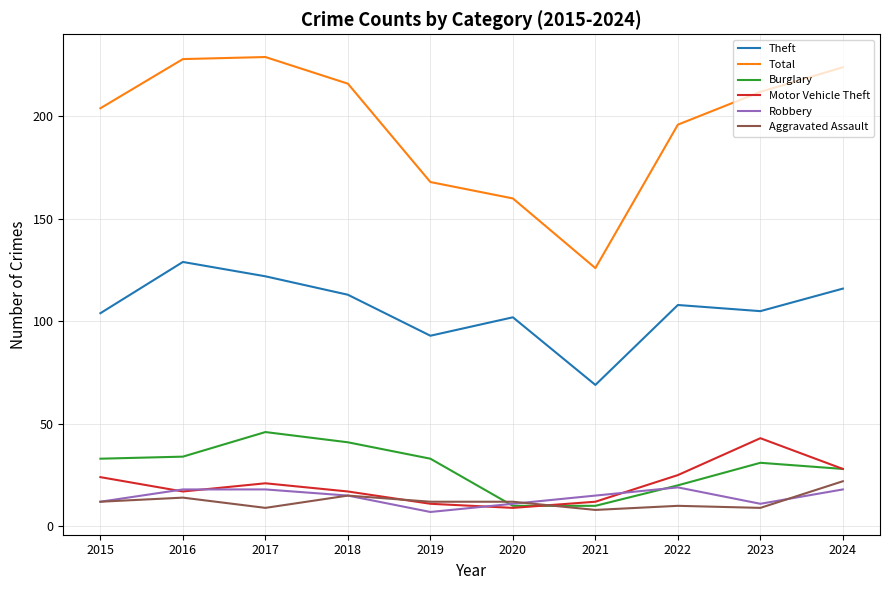

What is the total value across all series at 2021?

240